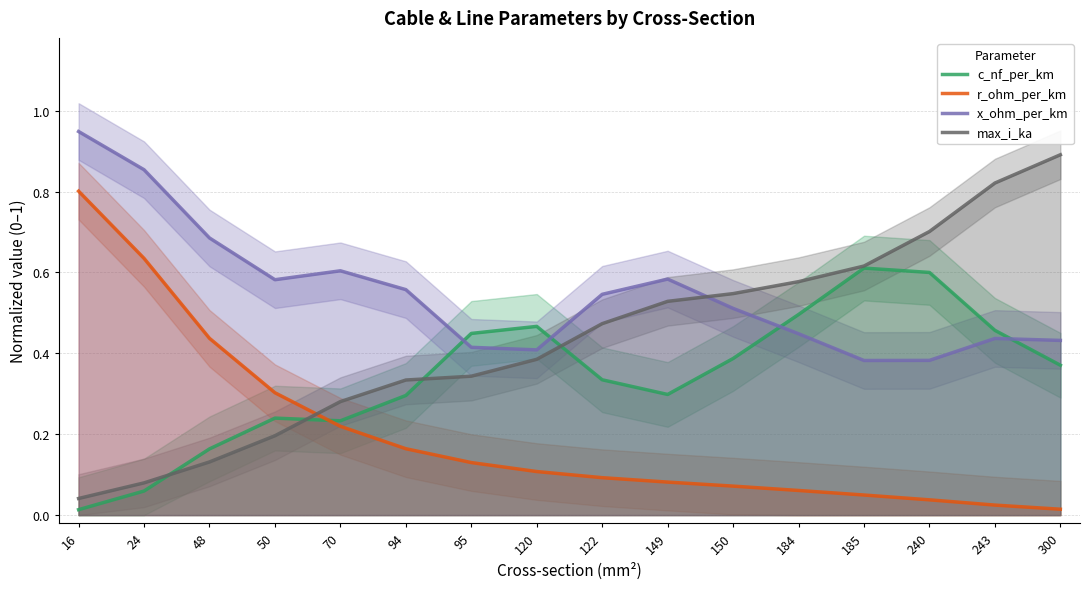

Which series has the widest spread of values?

max_i_ka